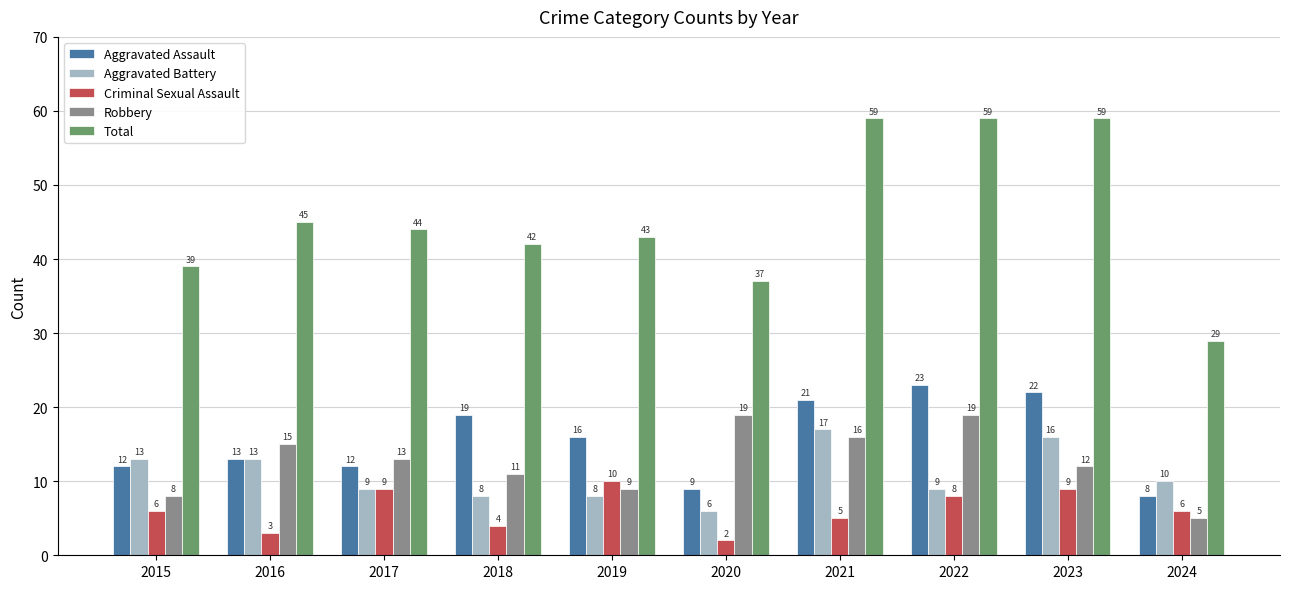

Between 2015 and 2019, which series saw the biggest shift?

Aggravated Battery